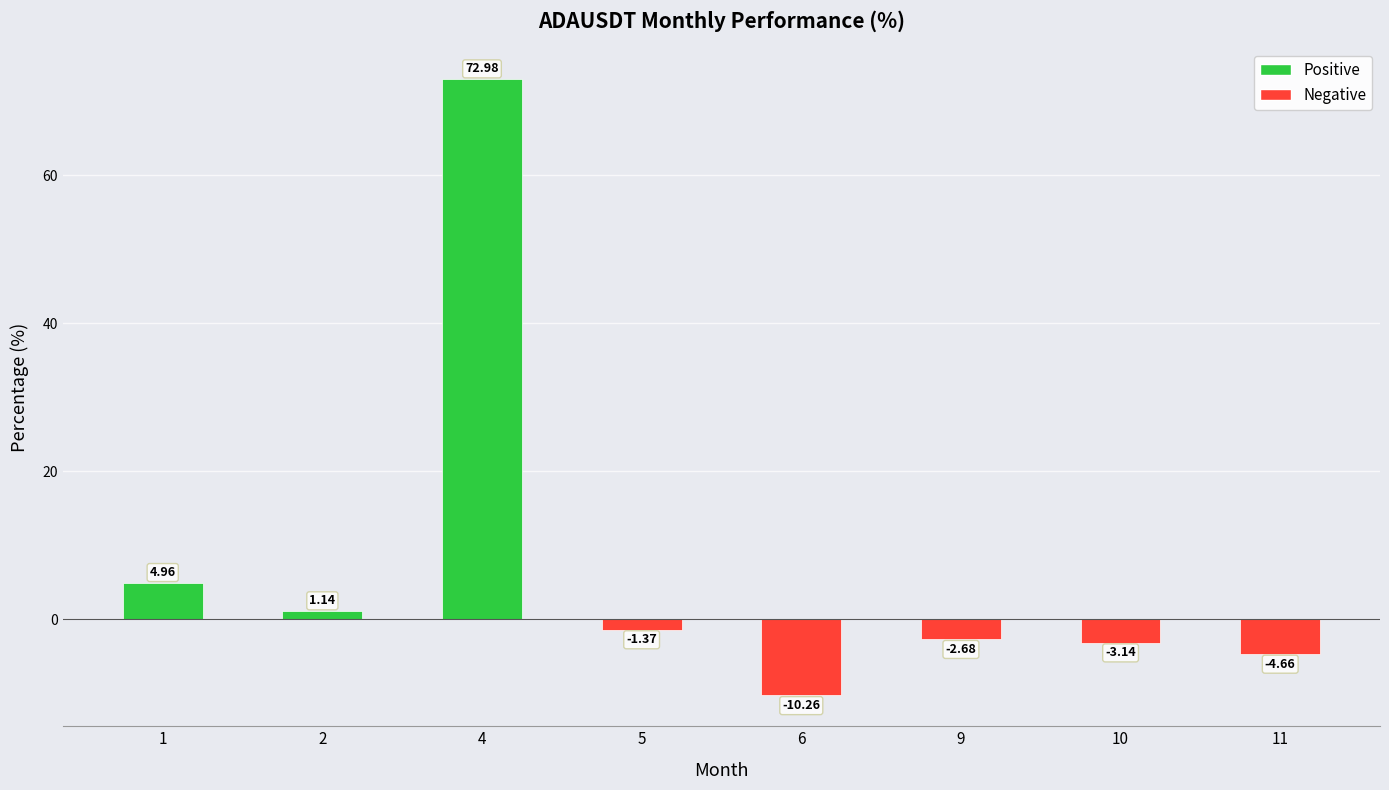

What is the average value?

7.1